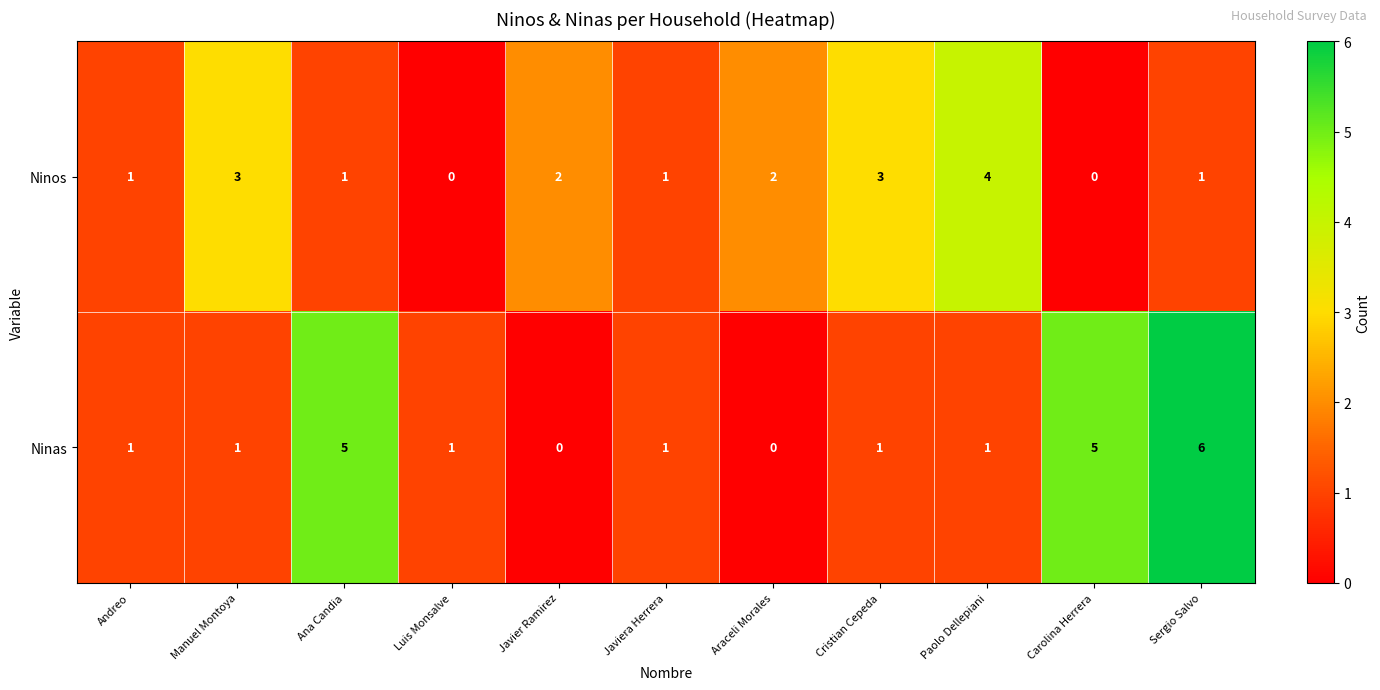

How many data points does each series have?

11